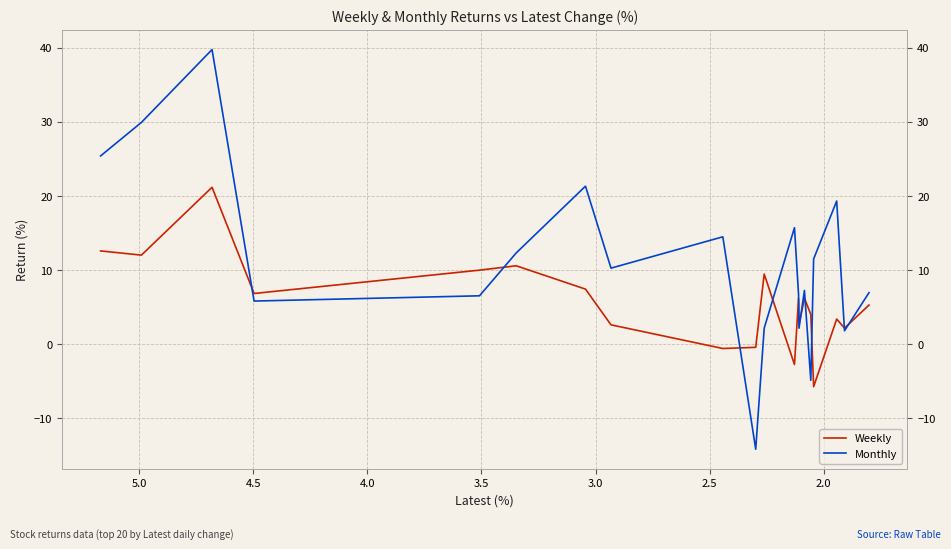

How many data points in Weekly are less than 6?

10